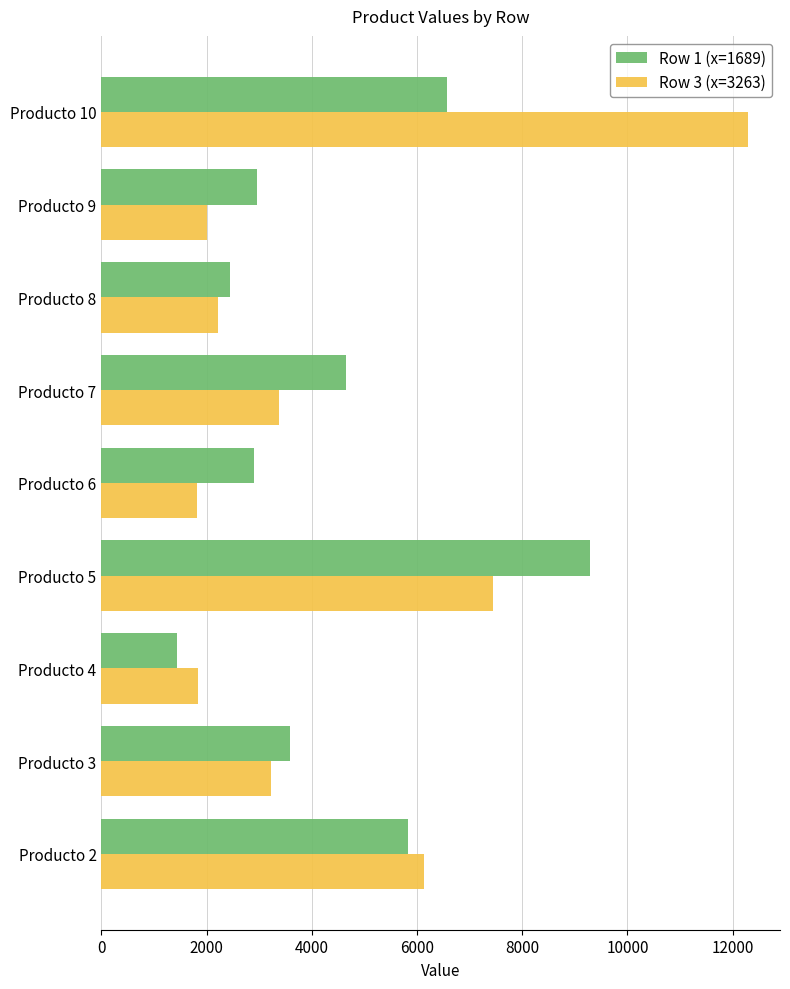

The value of Row 1 (x=1689) at Producto 2 is 4042. True or false?

False